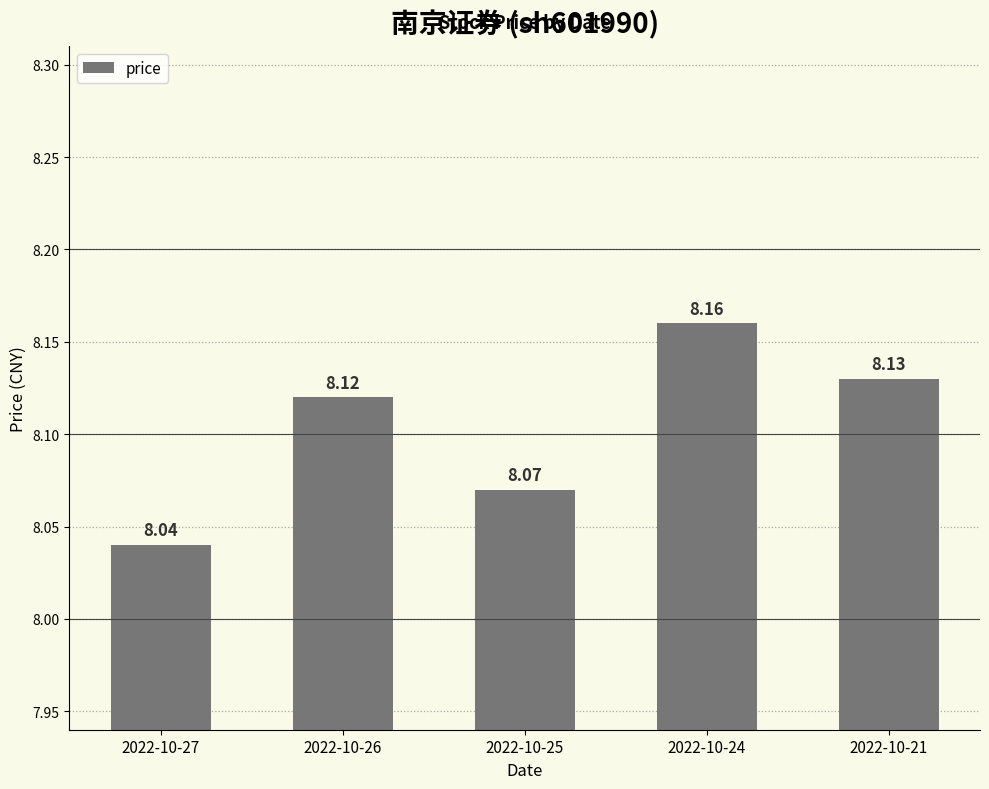

What is the value of the 3rd bar from the left?

8.1